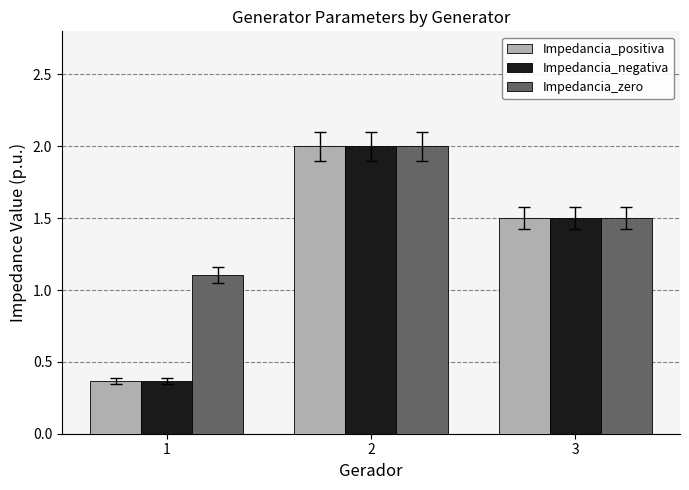

What is the difference between the highest and lowest values at 1?

0.7